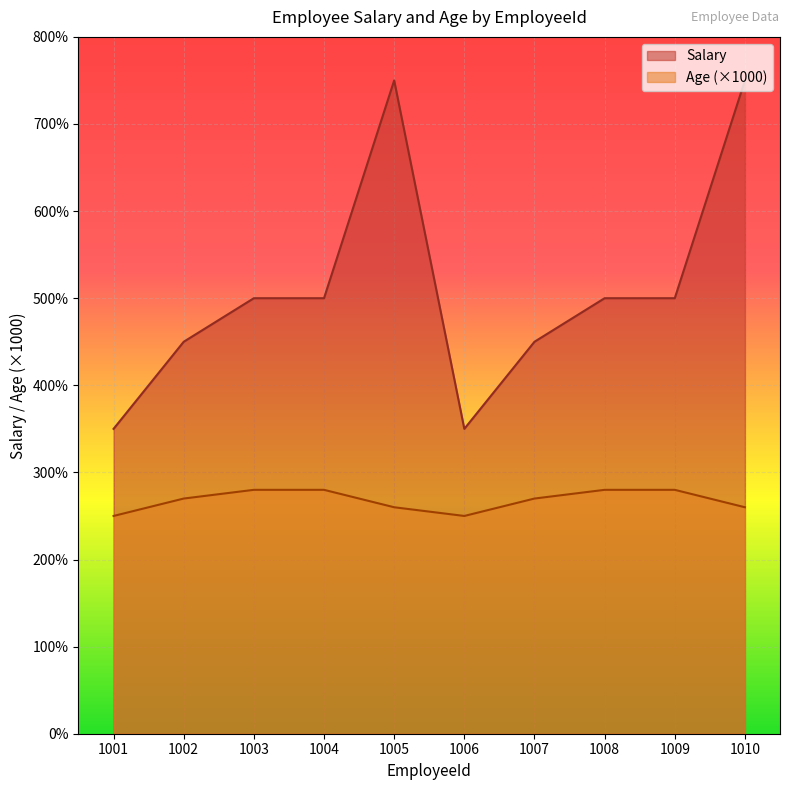

Reading left to right, list all the values displayed in this chart.

Salary: 35000	45000	50000	50000	75000	35000	45000	50000	50000	75000
Age: 25000	27000	28000	28000	26000	25000	27000	28000	28000	26000